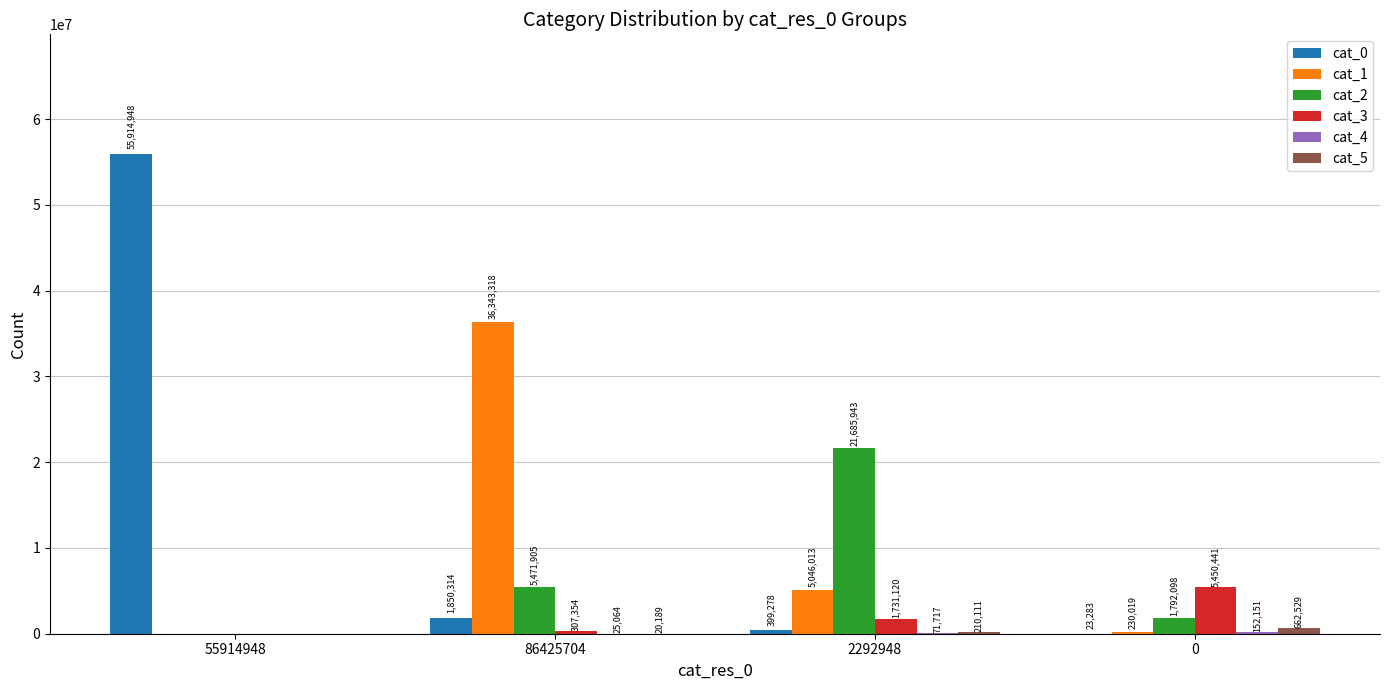

Are the bars horizontal?

No